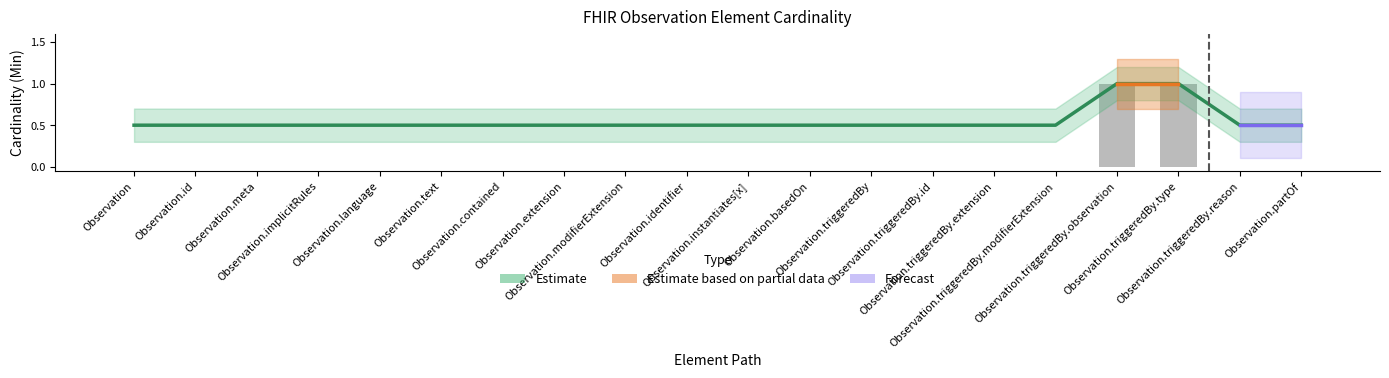

At which label is Min closest to 0?

Observation